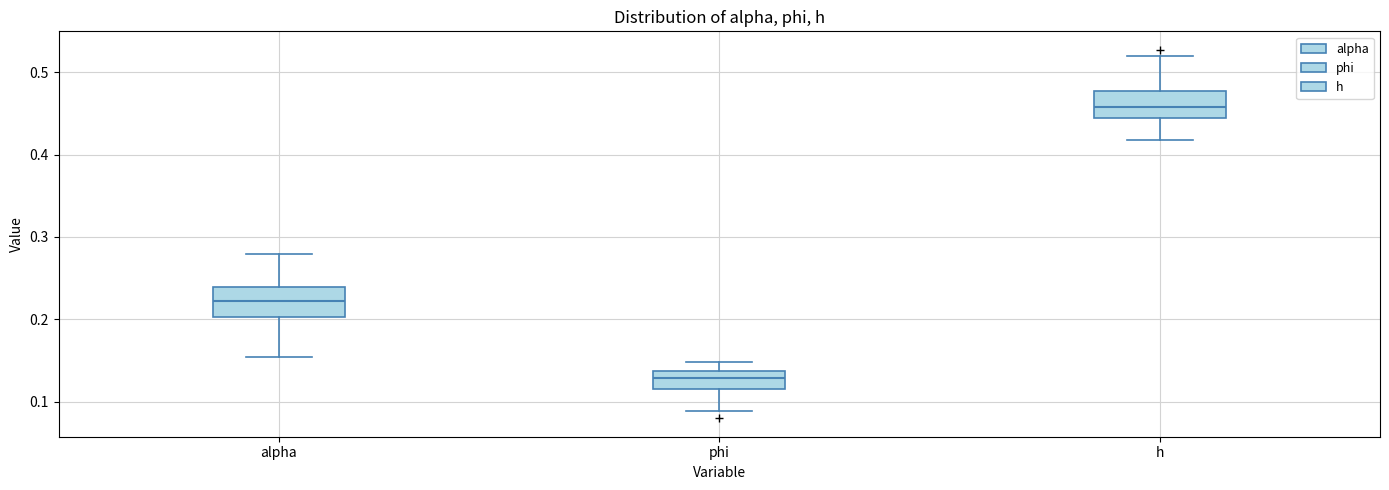

Which box's median line is the lowest?

phi